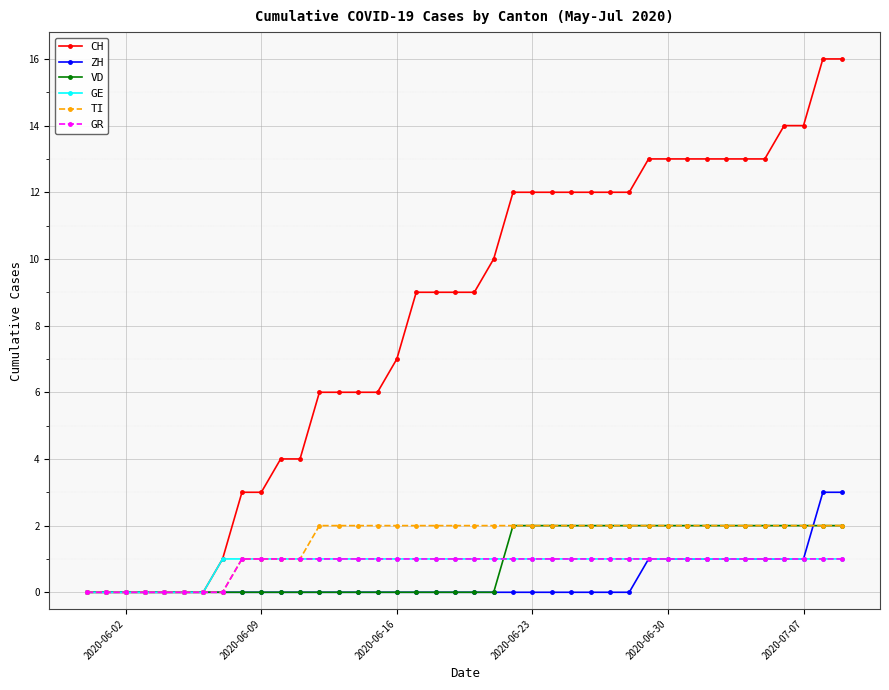

Which series has the widest spread of values?

CH